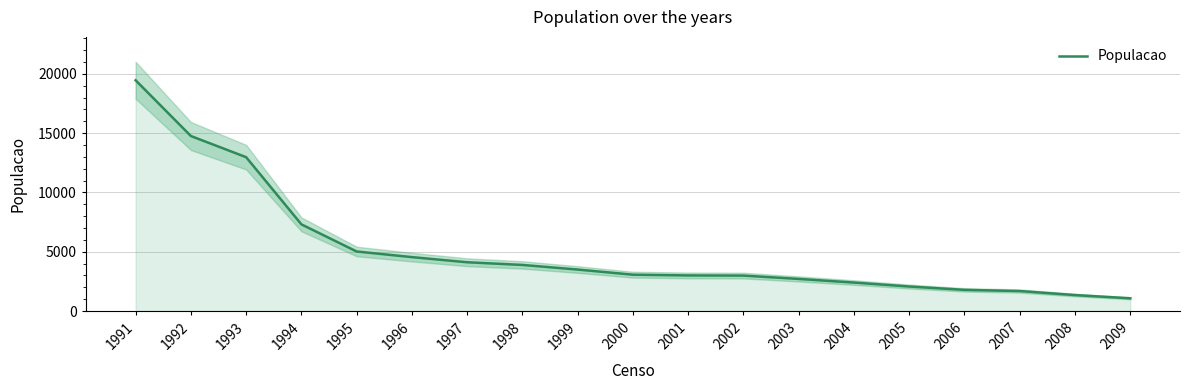

Which label corresponds to the largest value in the chart?

1991